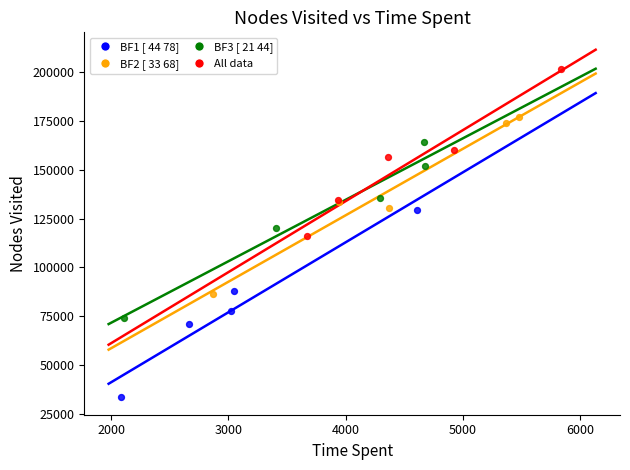

Which series reaches the minimum Y coordinate?

BF1 [ 44 78]